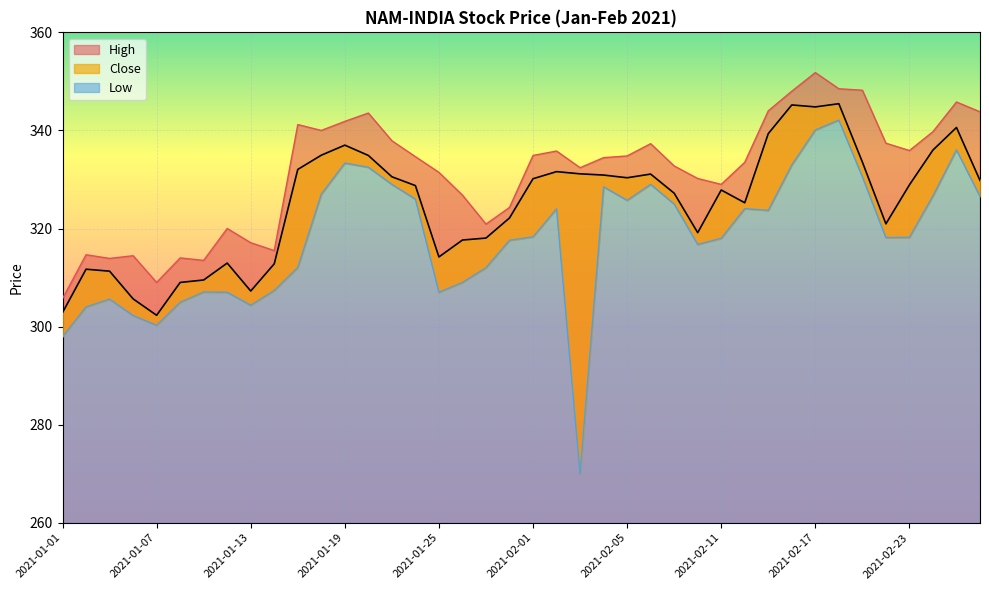

Where does the High series first go above 334?

2021-01-15